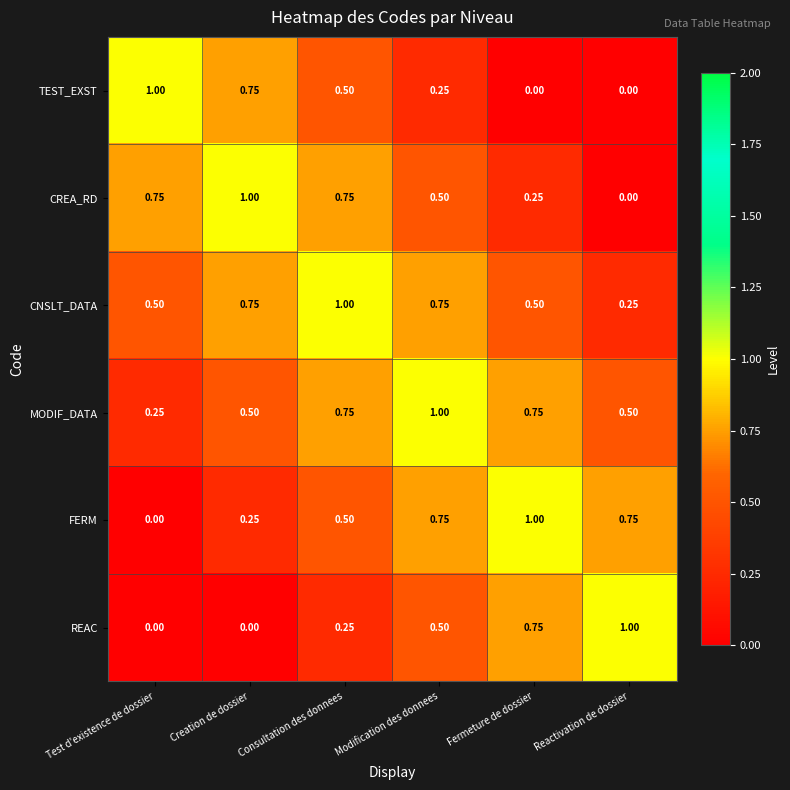

Where is CNSLT_DATA nearest to the value 0?

Reactivation de dossier